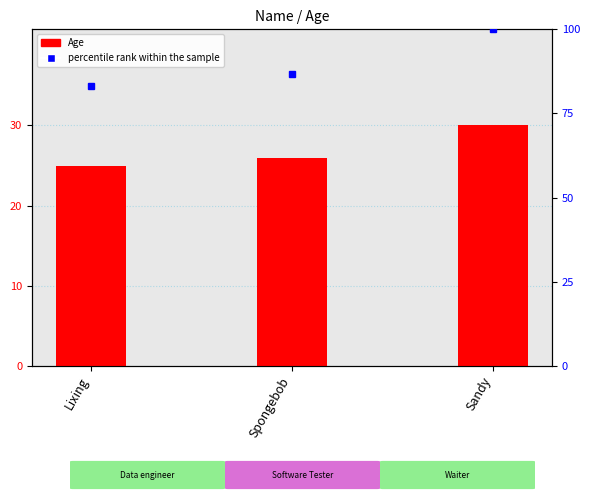

True or false: Age has a value of 25.0 at Lixing.

True